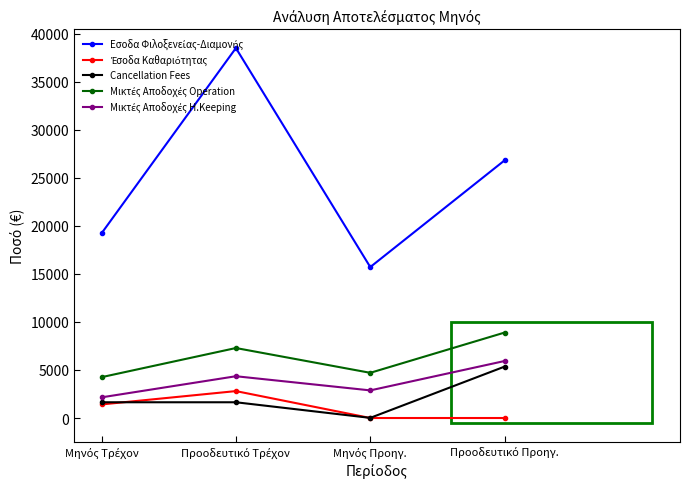

What is the greatest value displayed?

38495.7